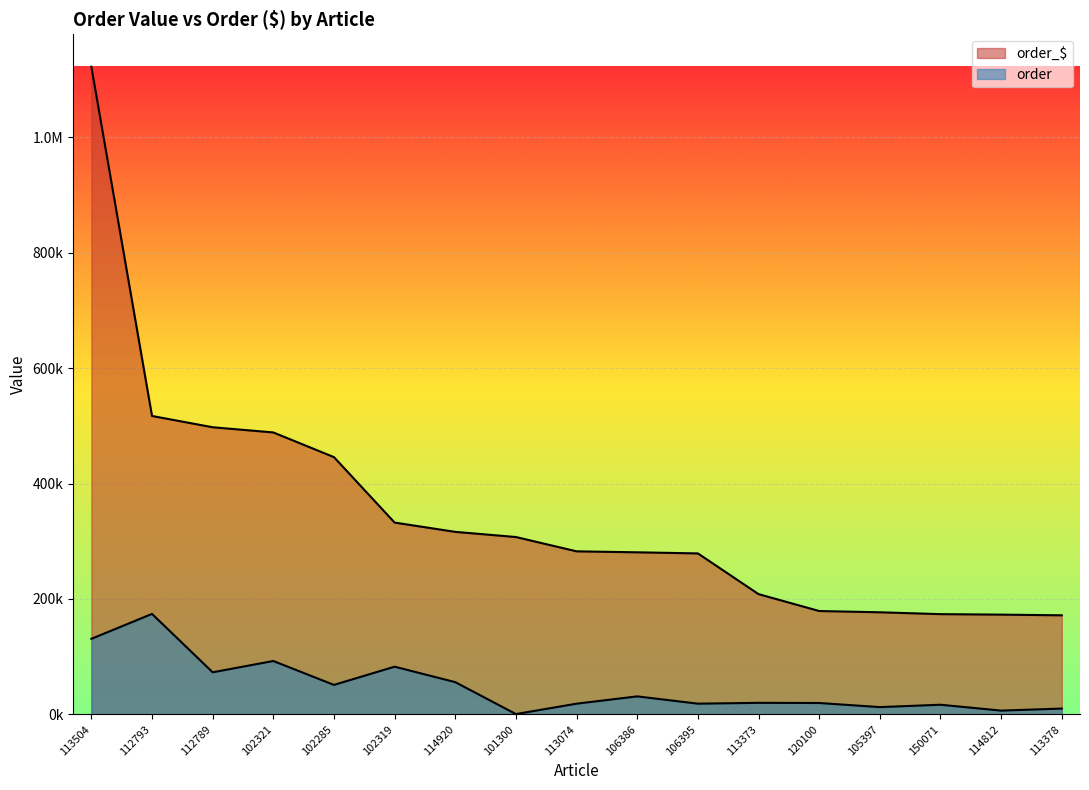

The value of order at 113074 is 18592.1. True or false?

True